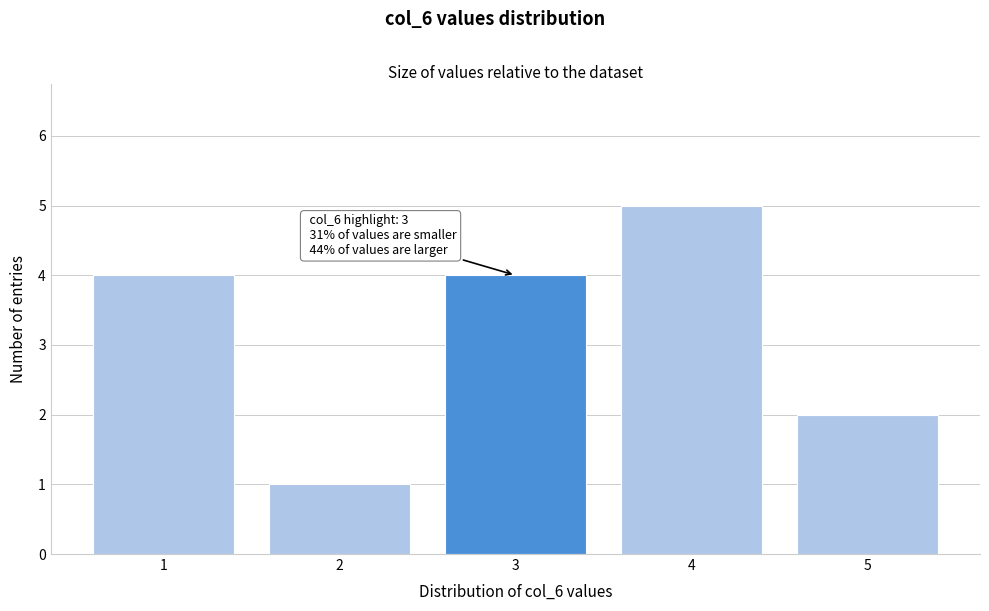

Over which range of the x-axis is the bar tallest?

3.5 to 4.5